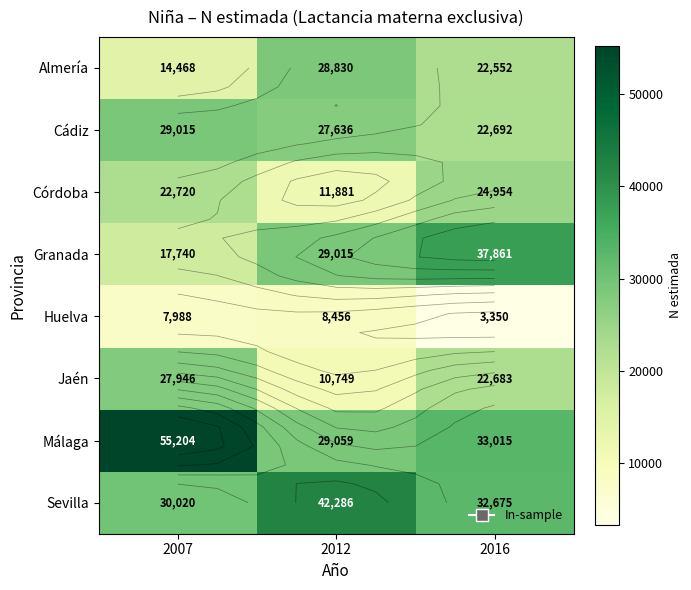

What is the maximum value for Cádiz?

29015